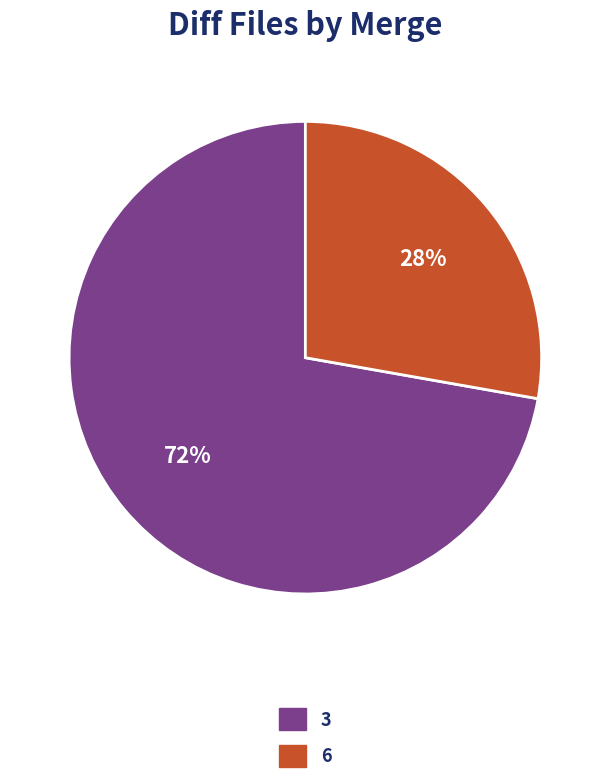

Rank the categories by value from highest to lowest.

3, 6